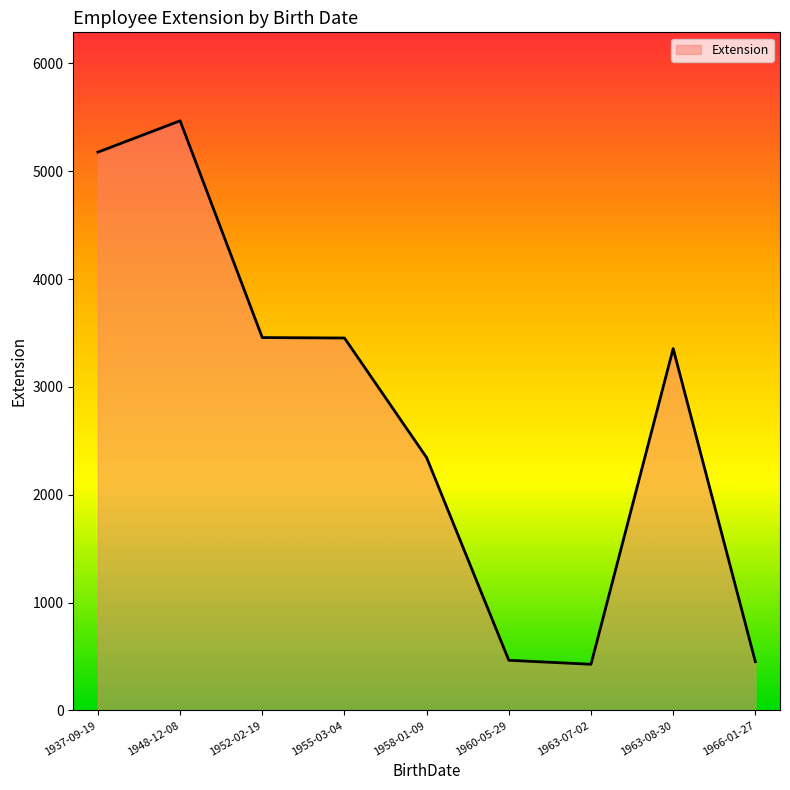

Which category has the highest value across all series?

1948-12-08